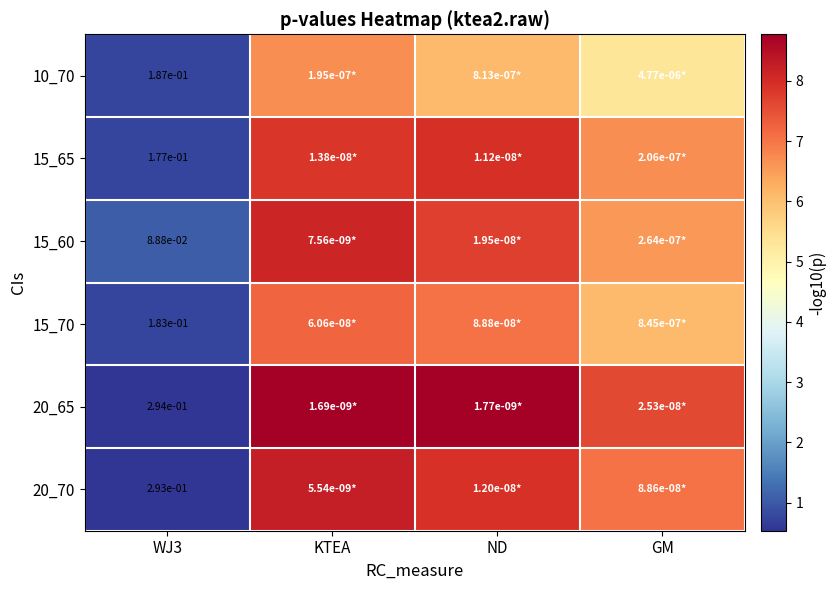

What is the difference between the second highest and minimum values in the 20_65 series?

8.2